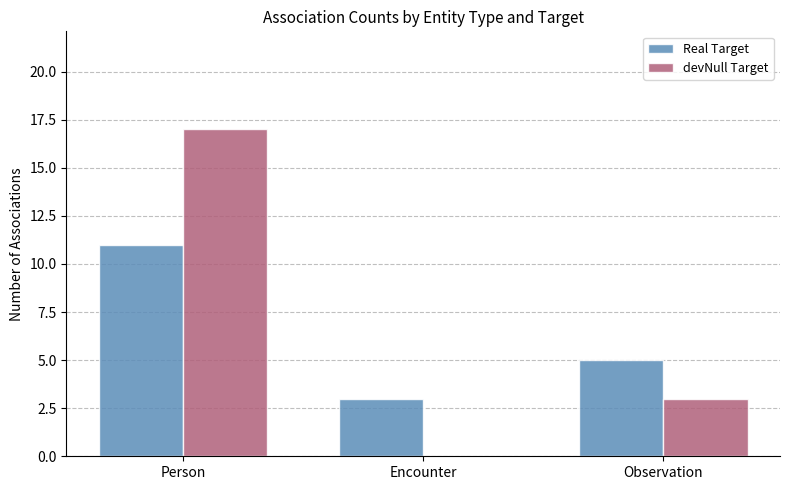

The Real Target series shows 3 at Encounter. True or false?

True